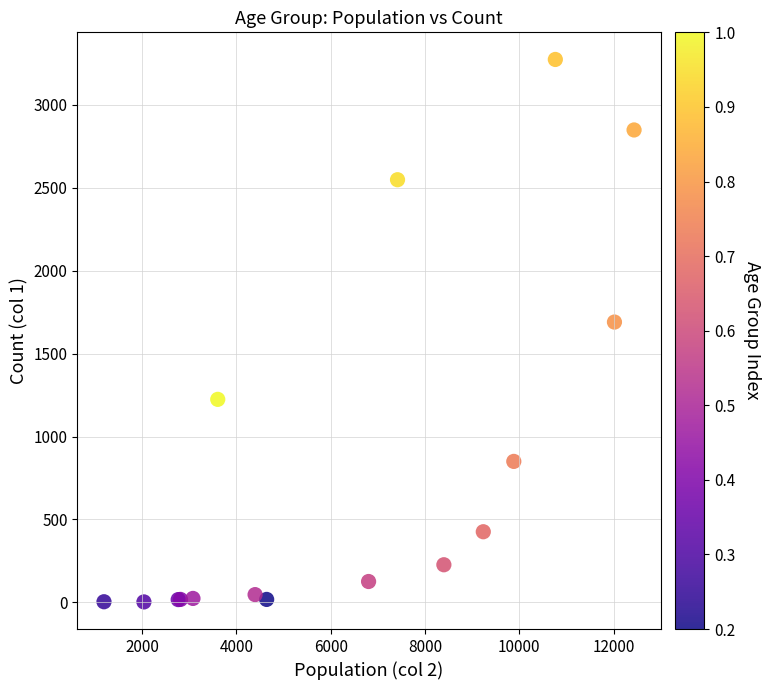

What Y value in the scatter plot is closest to 1638?

1690